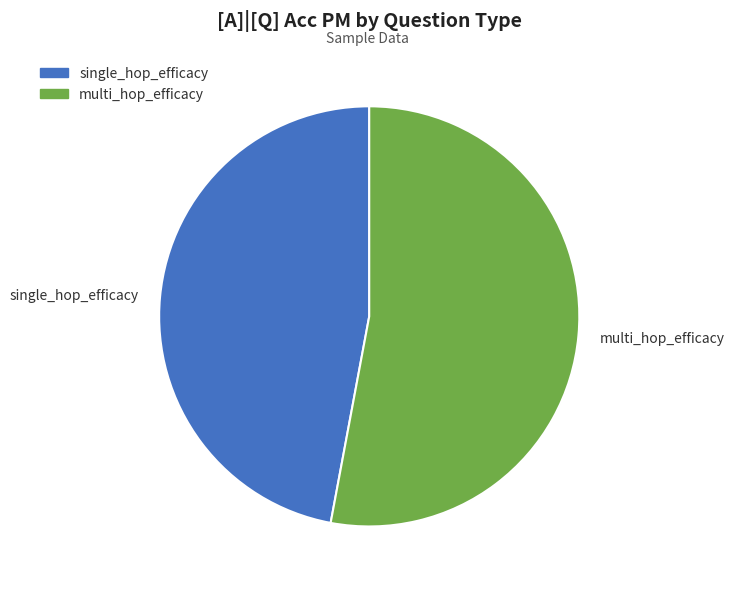

Which category has the biggest portion of the pie?

multi_hop_efficacy